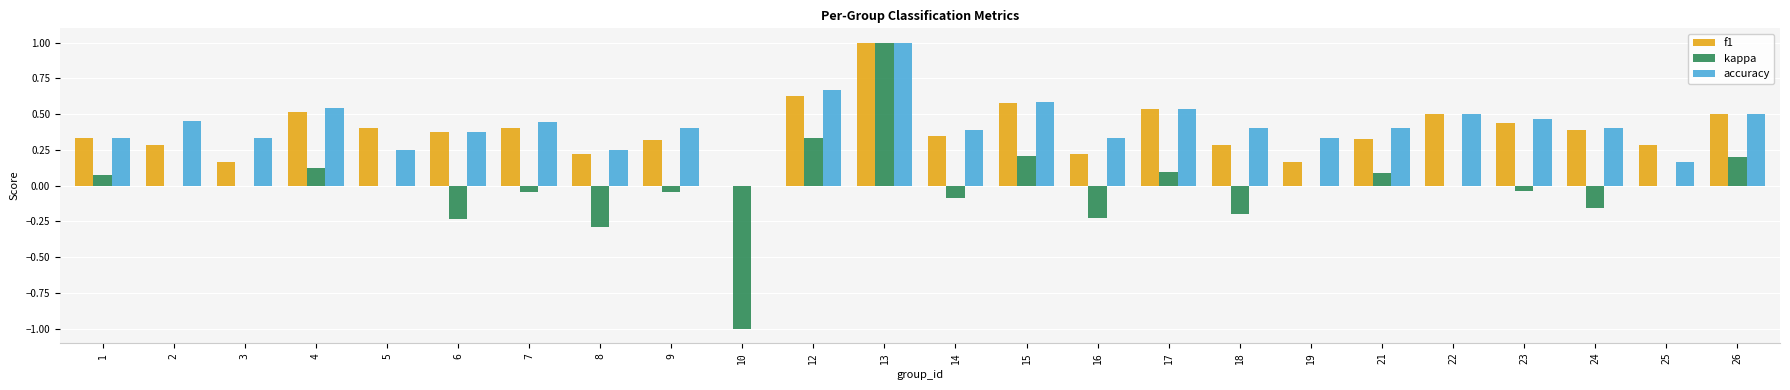

Count the number of categories in the chart.

24